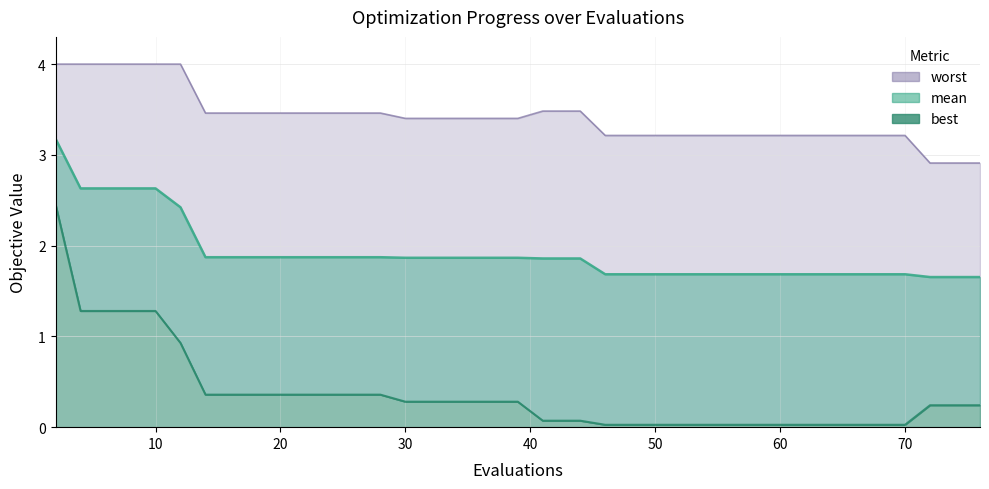

Rank the series by their maximum value, from highest to lowest.

worst, mean, best